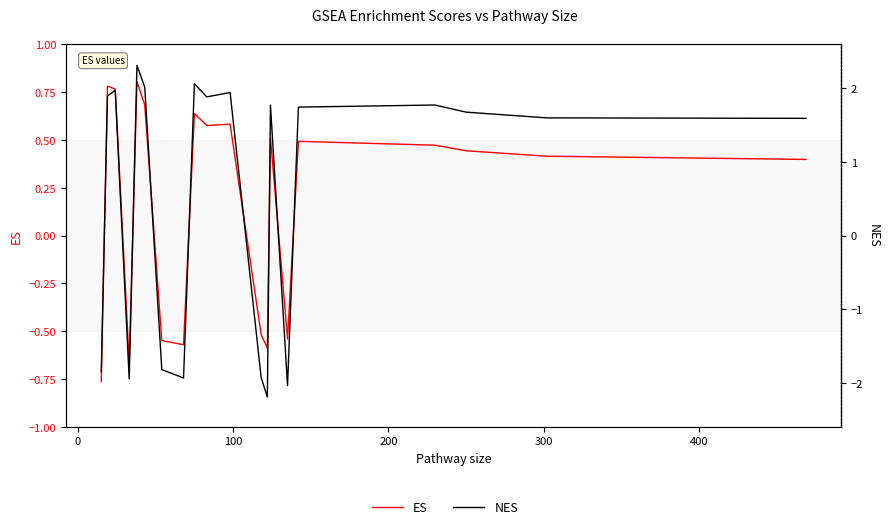

The value of ES at 11 is -0.2. True or false?

False